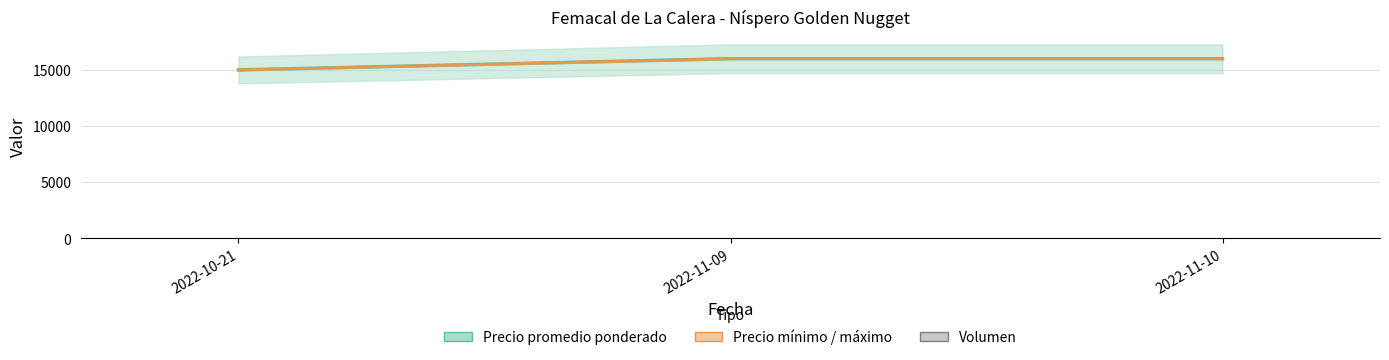

Rank the categories by Precio mínimo / máximo value from lowest to highest.

2022-10-21, 2022-11-09, 2022-11-10